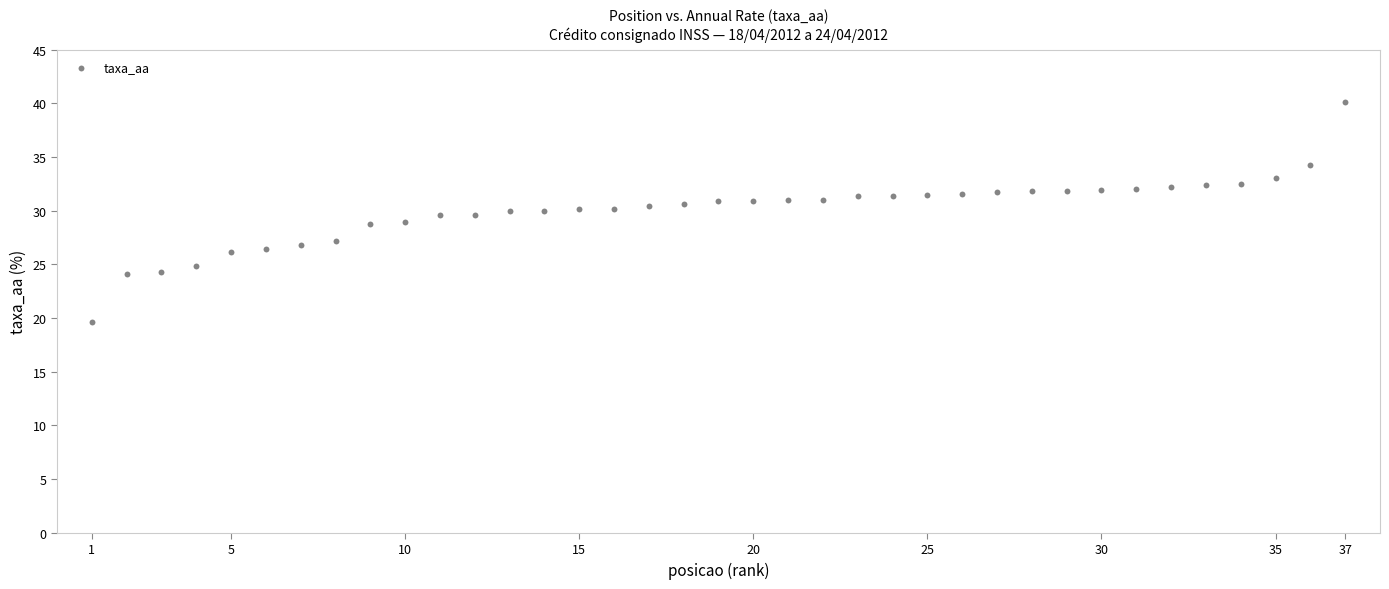

What is the range of X values (max minus min)?

36.0